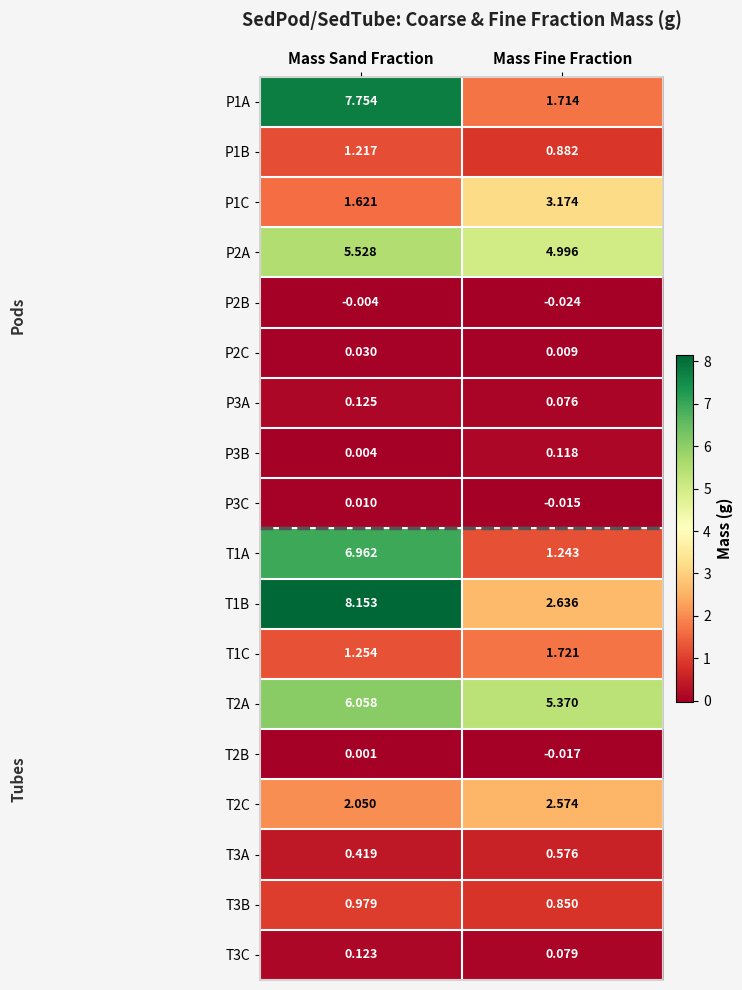

Is the value of T2A at Mass Sand Fraction greater than the value of T1C at Mass Sand Fraction?

Yes